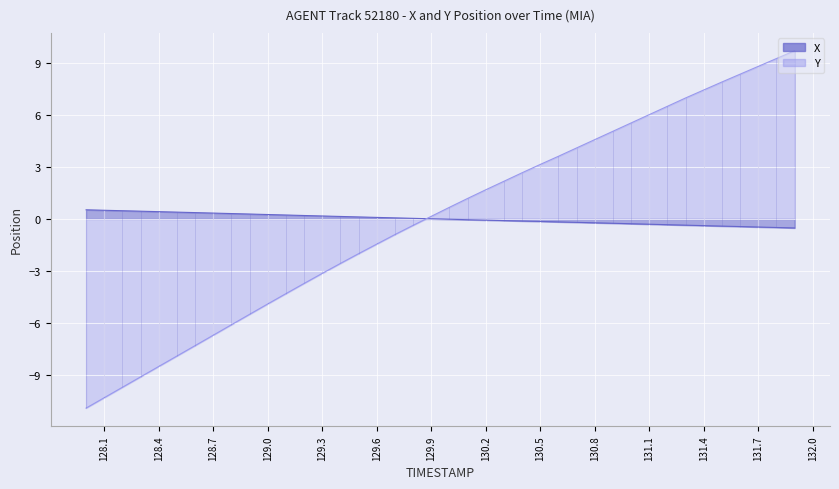

Which series has the widest spread of values?

Y